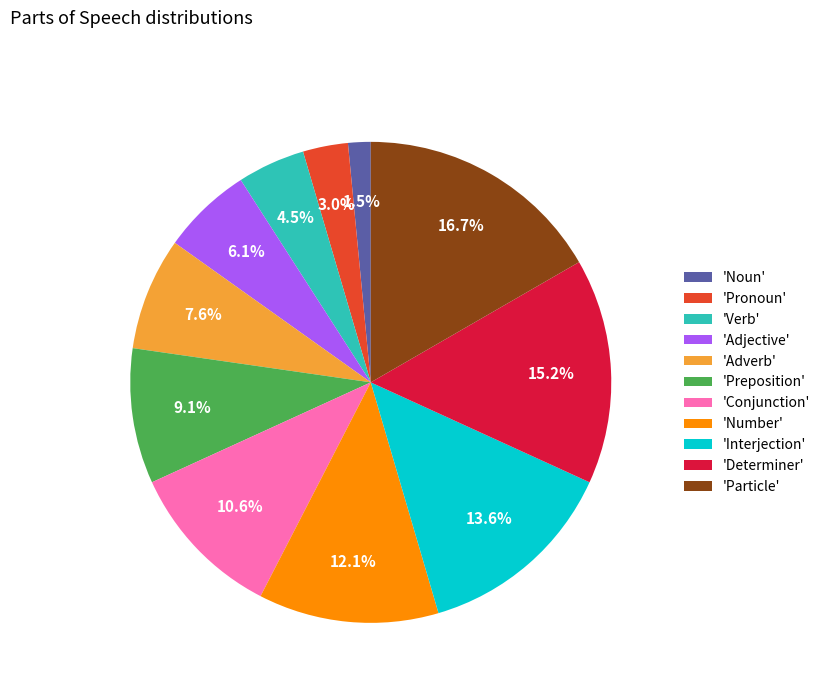

Does any single category account for the majority?

No